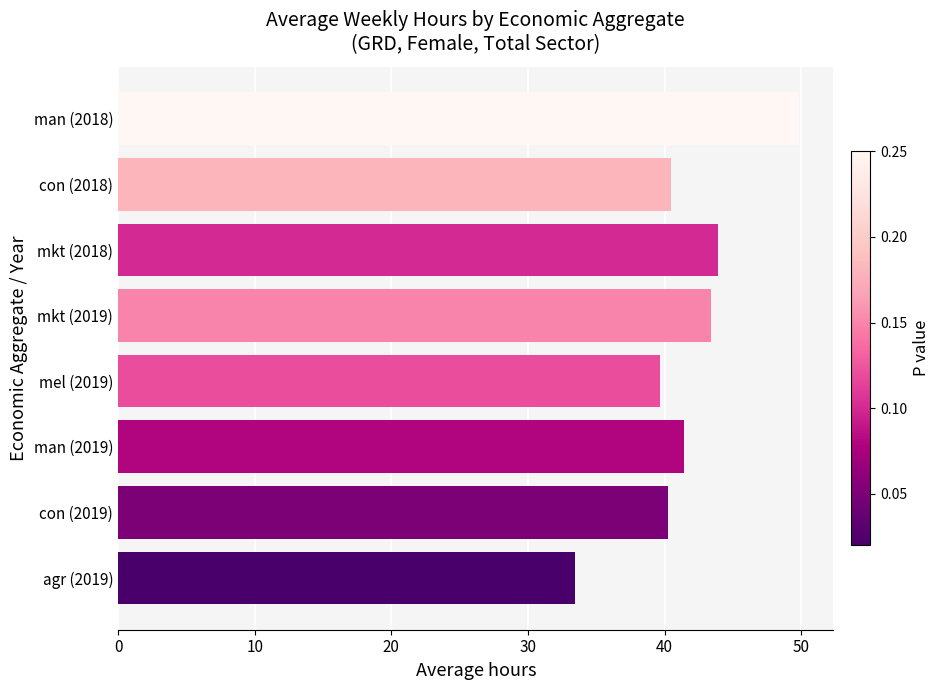

What is the minimum value shown in the chart?

33.4